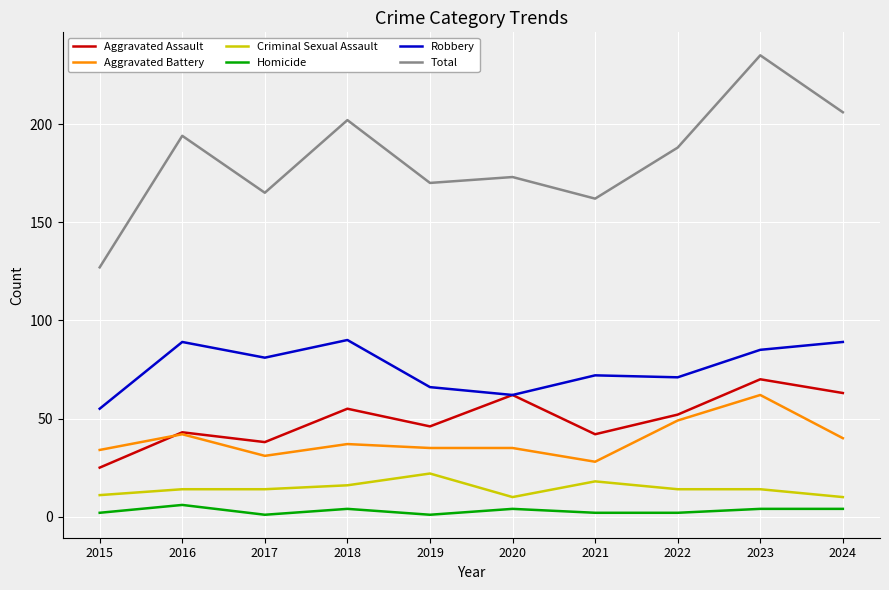

How many values in the Homicide series are below 4?

5